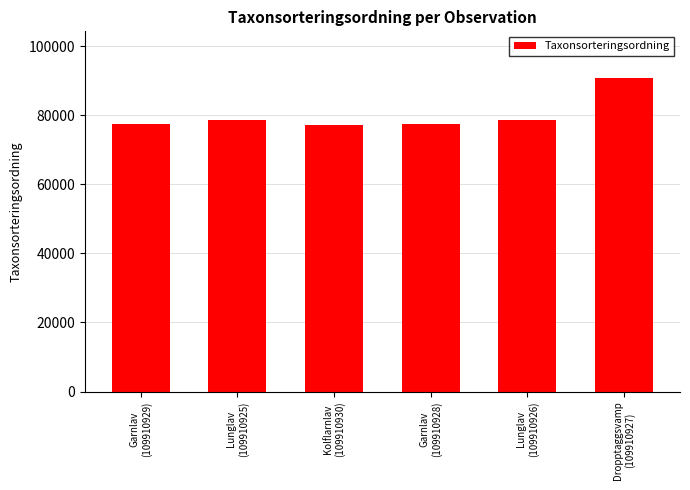

What position from the left is Kolflarnlav
(109910930)?

3